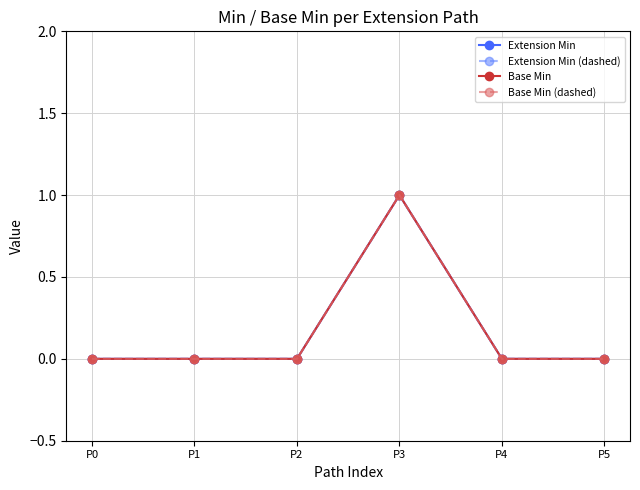

Does the chart have visible grid lines?

Yes